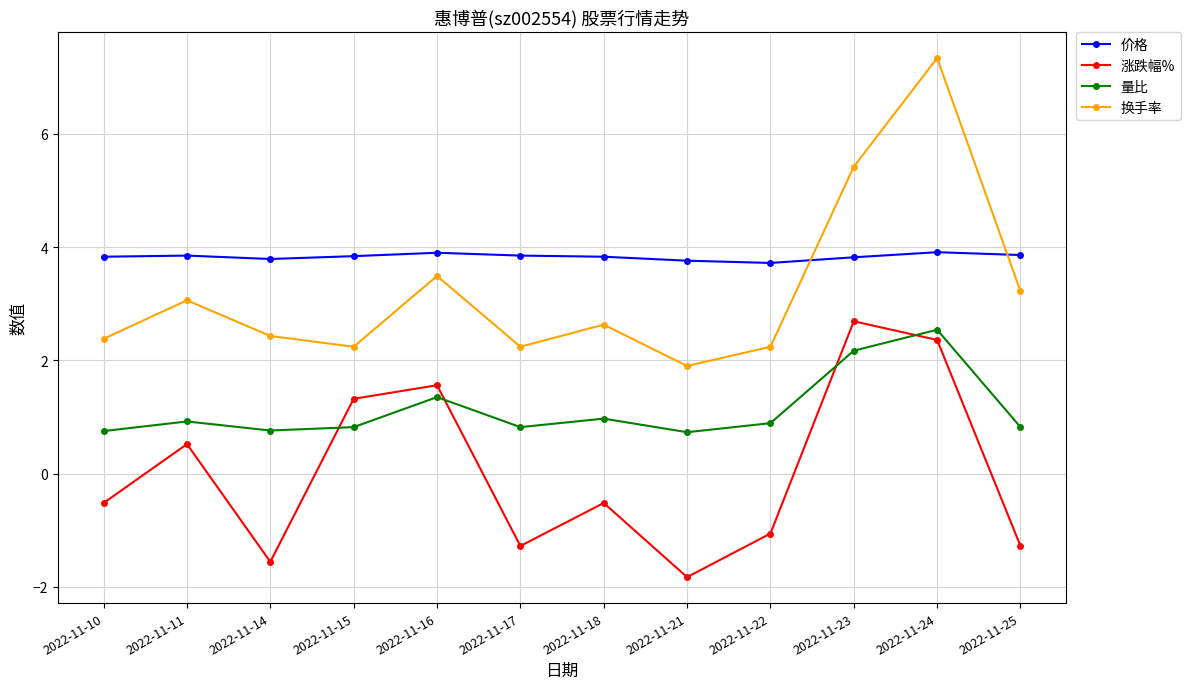

How many series are shown in this chart?

4